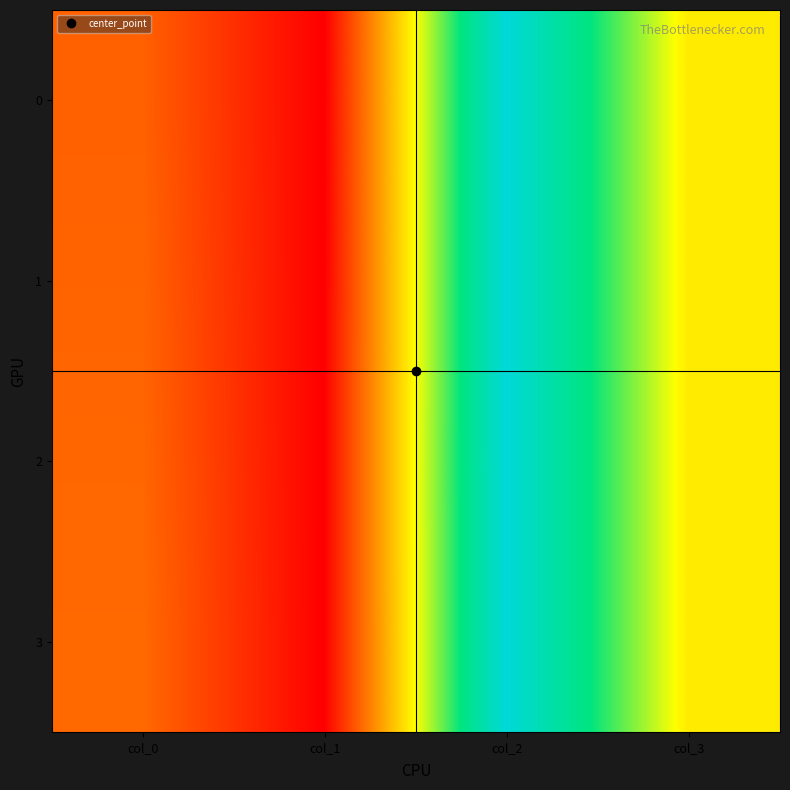

List the series in order of their peak value, highest first.

2, 3, 0, 1